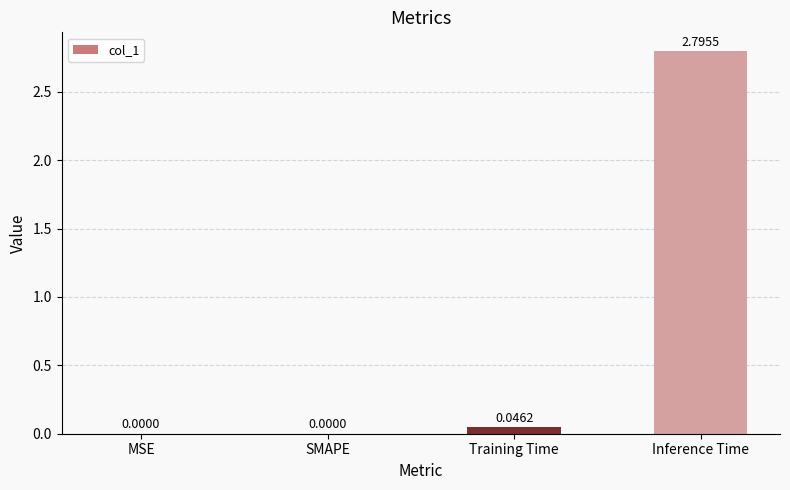

Which has a higher value, Inference Time or Training Time?

Inference Time